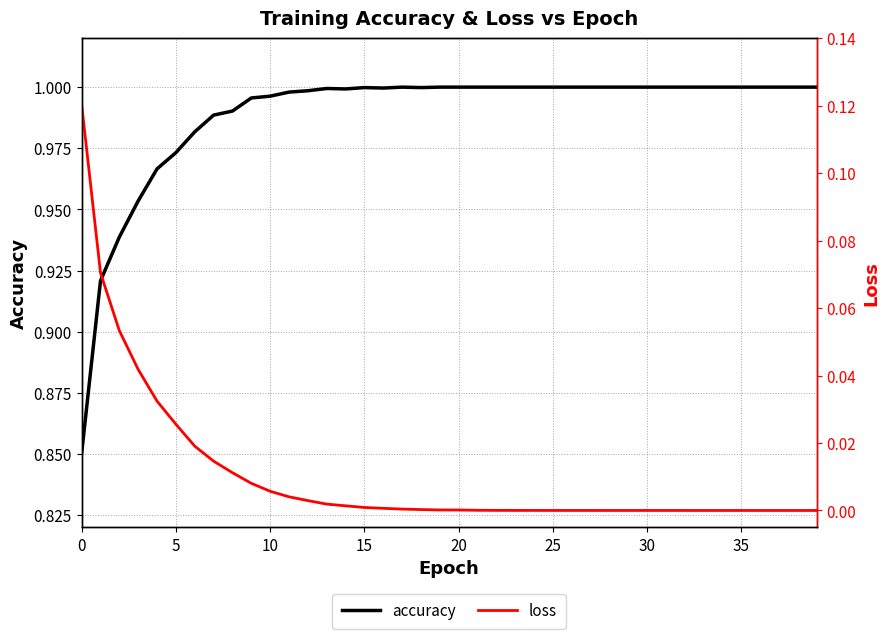

True or false: accuracy has a value of 1.0 at 16.

True